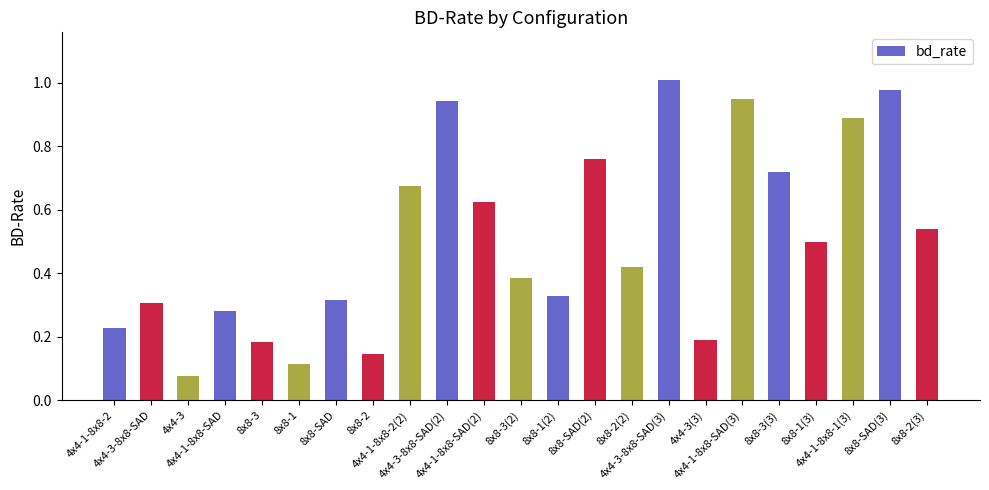

Which has a higher value, 8x8-3(3) or 4x4-1-8x8-SAD?

8x8-3(3)